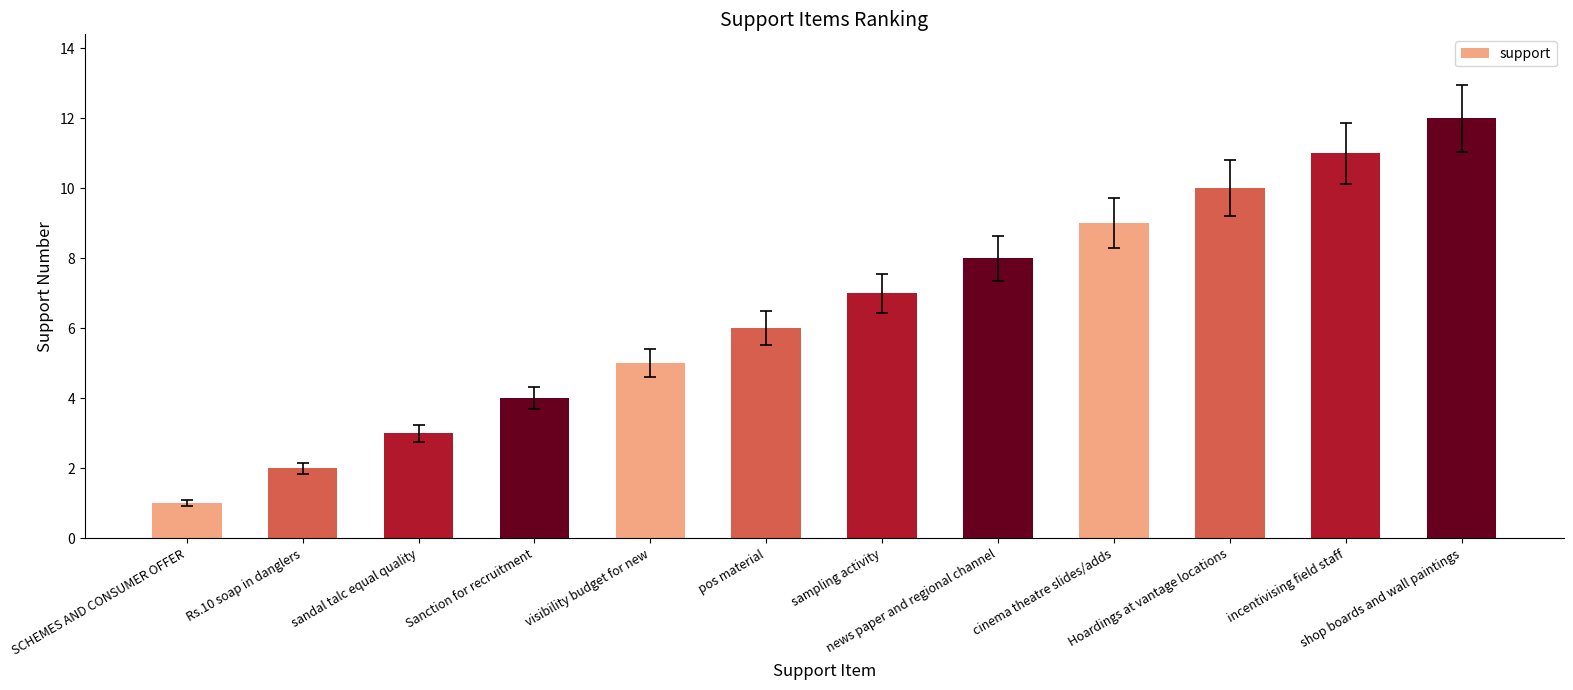

What value does the data have at shop boards and wall paintings?

12